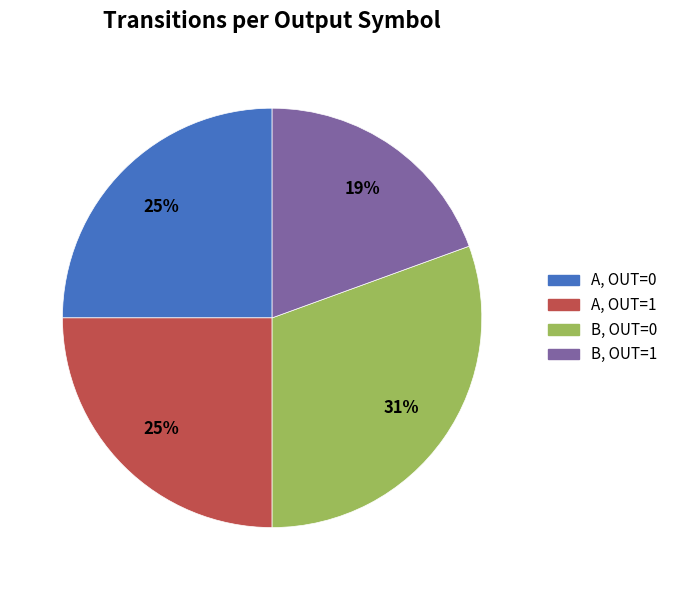

How many slices are in this pie chart?

4